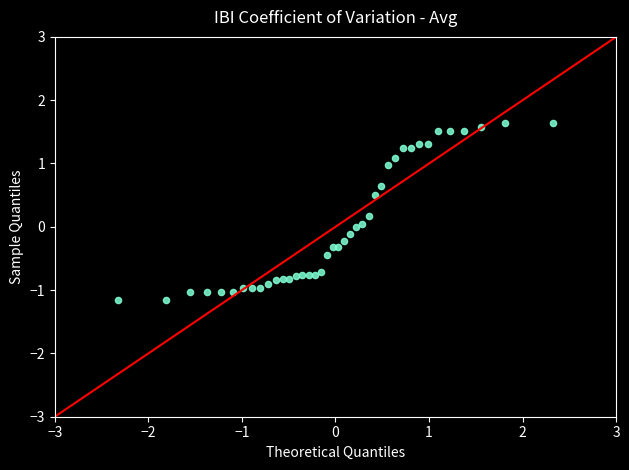

What is the range of X values (max minus min)?

4.7